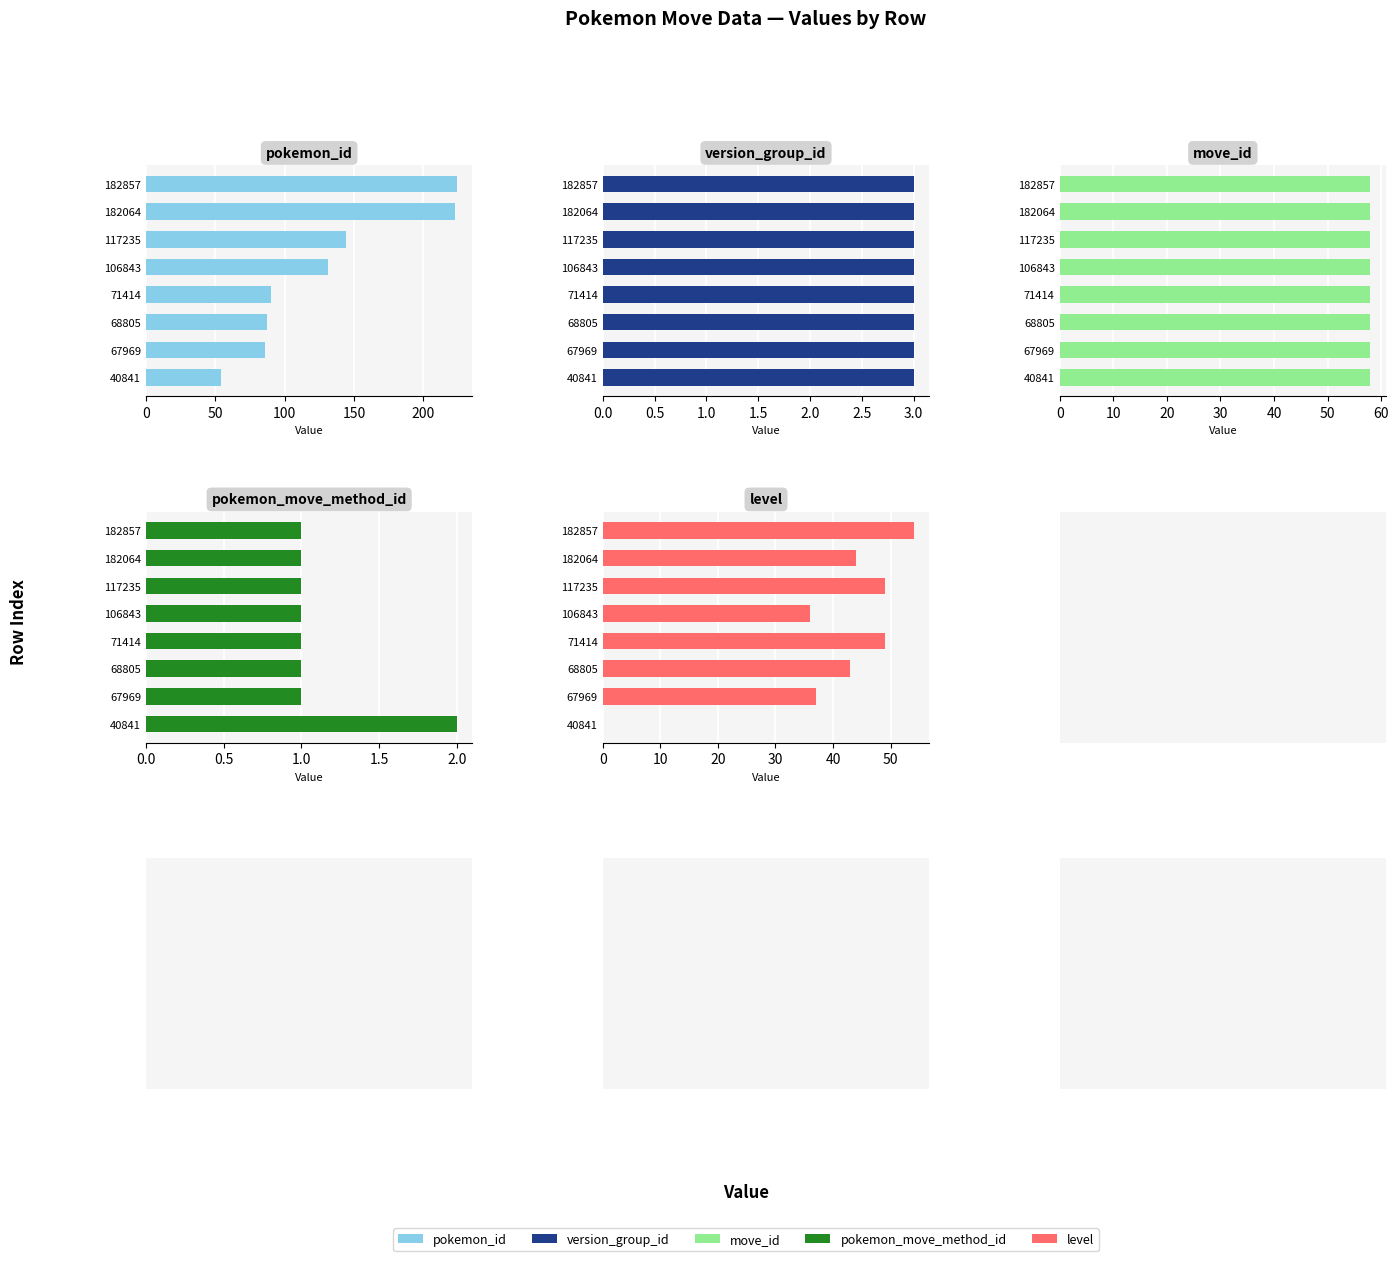

How many bars are there in total?

40